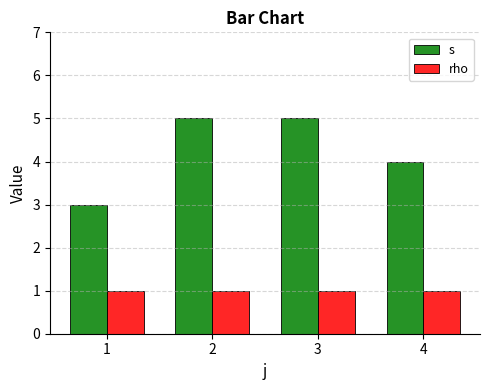

Reading right to left, transcribe all the data shown in this chart.

s: 4	5	5	3
rho: 1	1	1	1